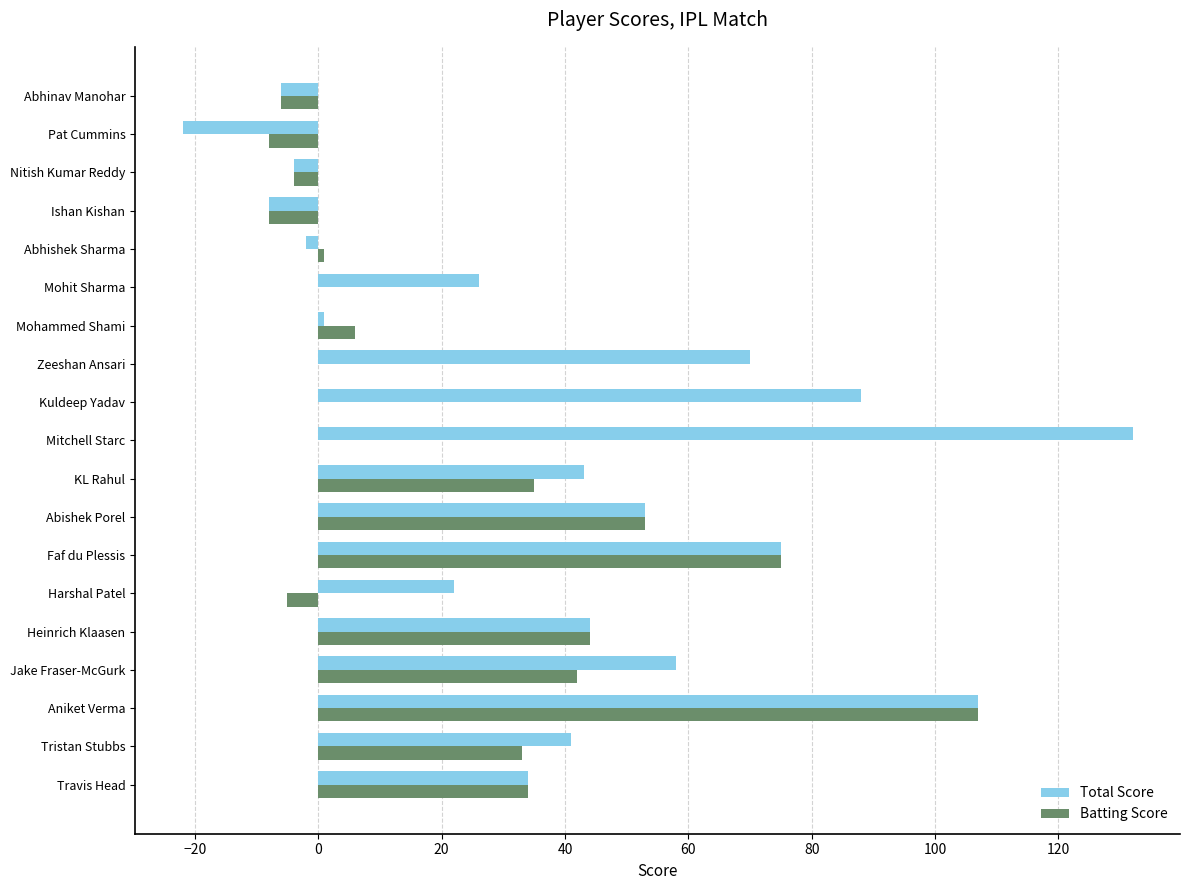

The Batting Score series shows 0 at Zeeshan Ansari. True or false?

True